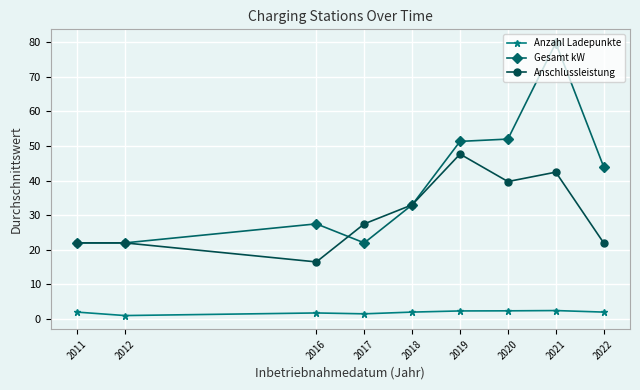

Which series changed the most between 2017 and 2022?

Gesamt kW